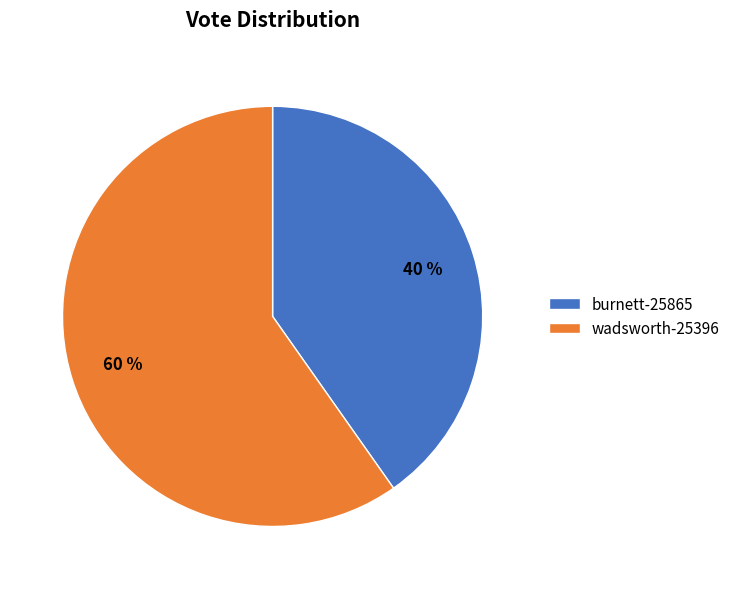

Is it true that wadsworth-25396 is 60% of the pie?

True